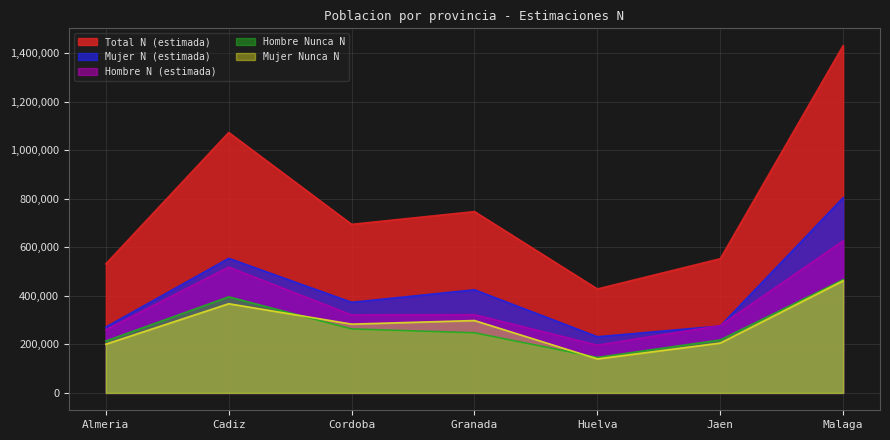

Reading right to left, extract all data points from this chart.

Hombre N (estimada): Malaga=626258	Jaen=277223	Huelva=196748	Granada=322240	Cordoba=321204	Cadiz=518370	Almeria=260298
Mujer N (estimada): Malaga=804259	Jaen=275622	Huelva=231452	Granada=424886	Cordoba=373284	Cadiz=554566	Almeria=271403
Total N (estimada): Malaga=1430517	Jaen=552845	Huelva=428199	Granada=747126	Cordoba=694488	Cadiz=1072936	Almeria=531700
Hombre Nunca N: Malaga=466651	Jaen=218176	Huelva=146137	Granada=247731	Cordoba=263672	Cadiz=395785	Almeria=213809
Mujer Nunca N: Malaga=462120	Jaen=205456	Huelva=140125	Granada=298267	Cordoba=283455	Cadiz=367459	Almeria=200773